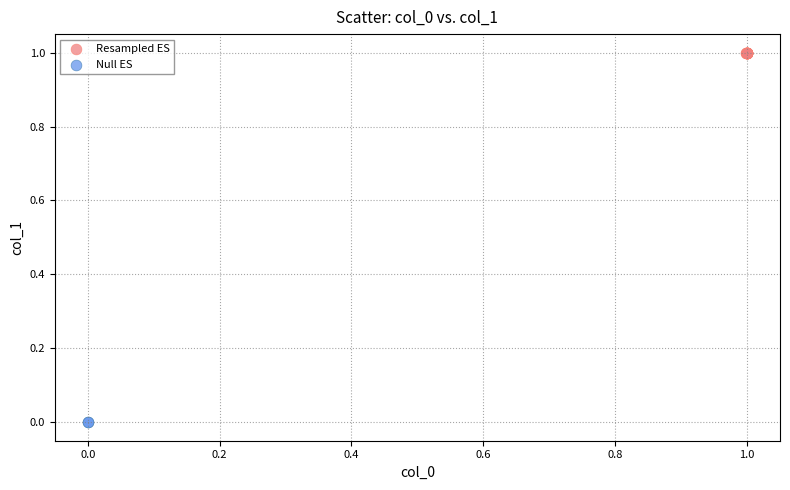

Which series reaches the maximum Y coordinate?

Resampled ES